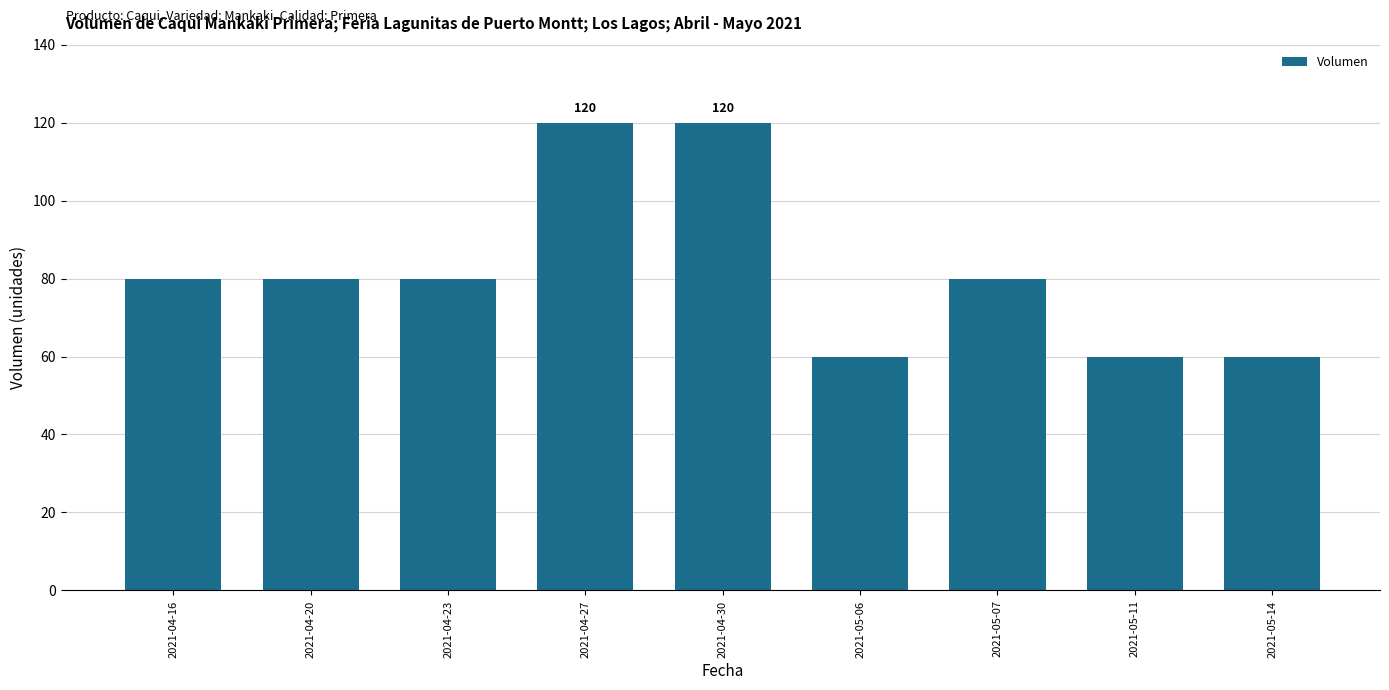

True or false: the data shows 80 at 2021-04-23.

True